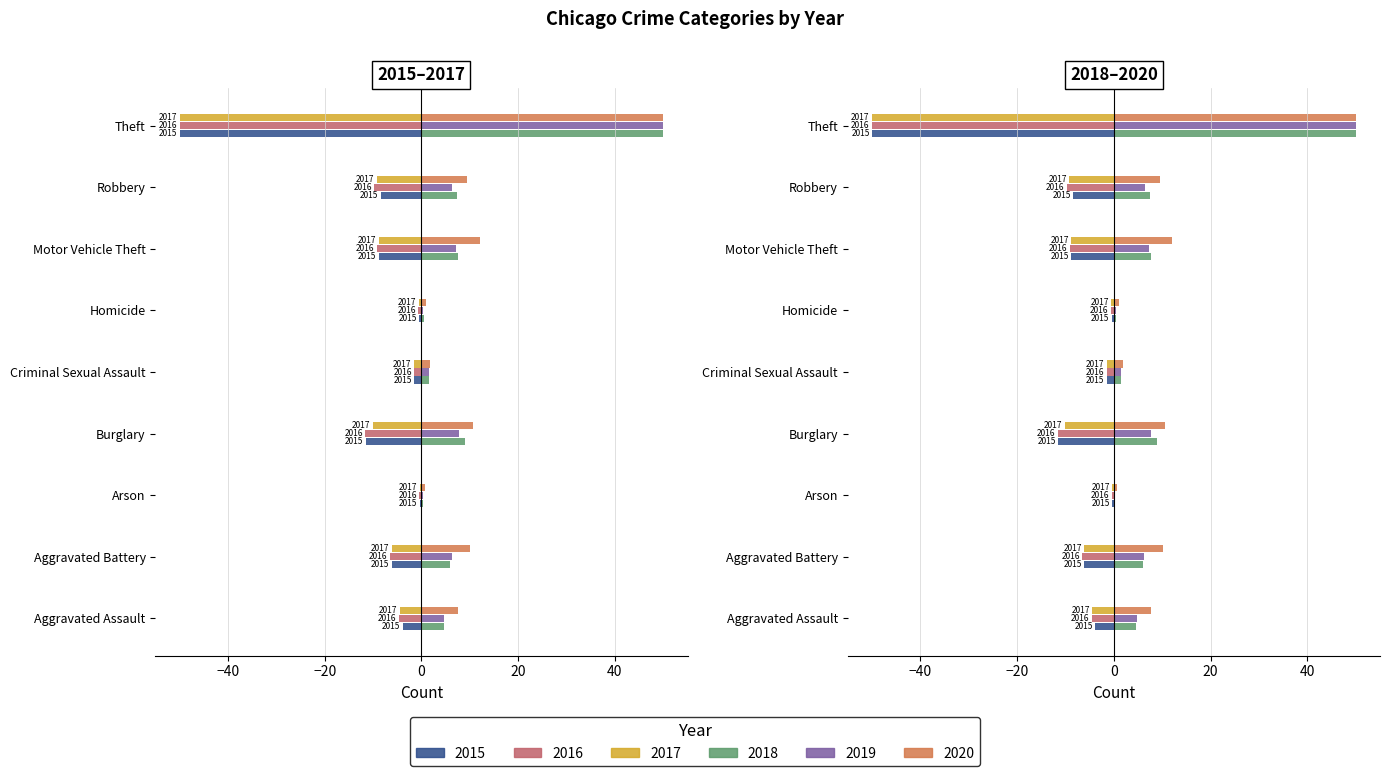

At which label does 2017 reach its peak?

Arson